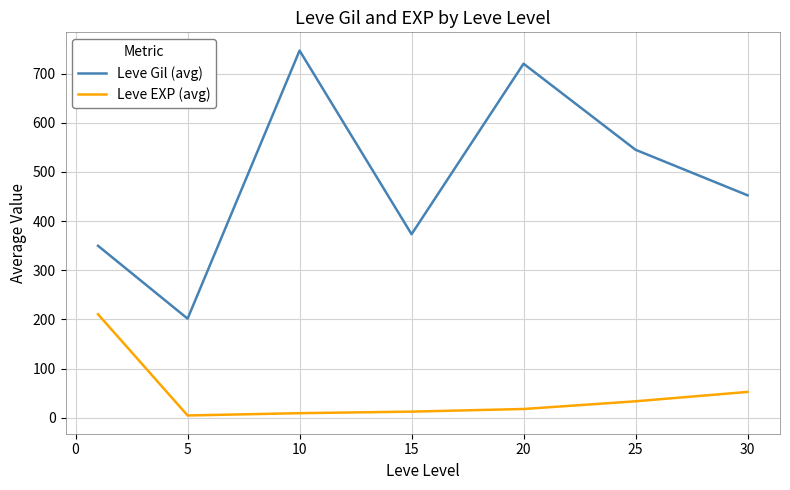

True or false: Leve EXP (avg) has more than 1 interior local peaks.

False